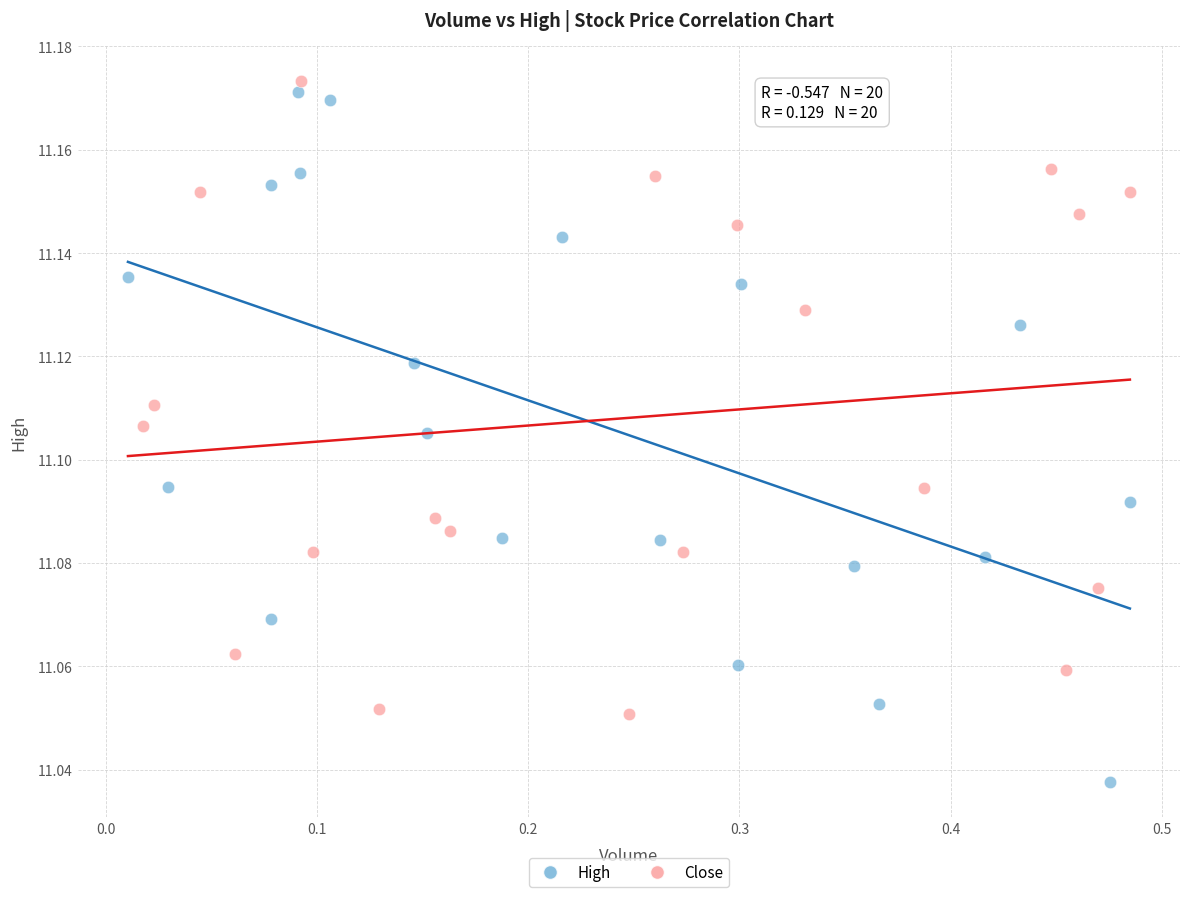

Which series reaches the minimum Y coordinate?

High